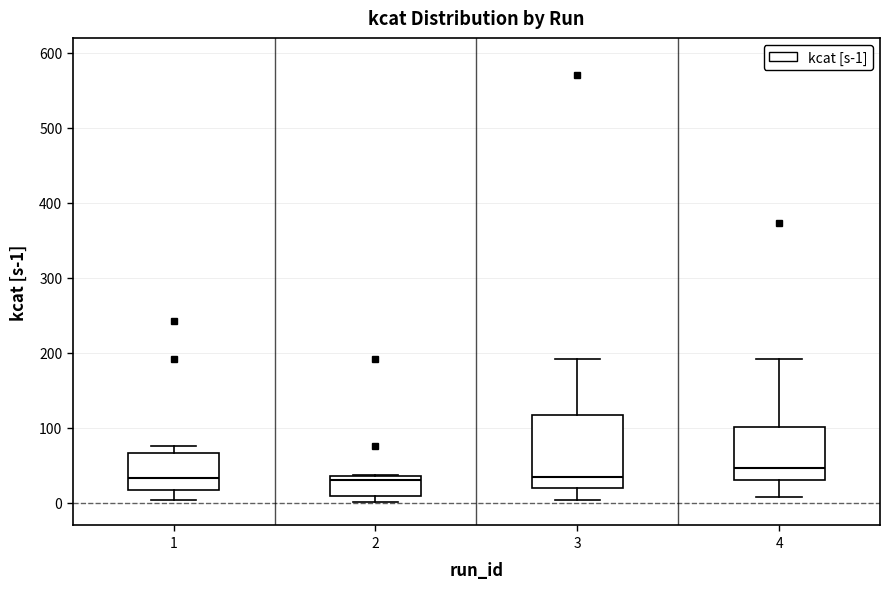

Reading left to right, read every box against the y-axis: the position of its median line, the range the box covers, and the ends of its whiskers. The values are not printed on the chart, so give them approximately, as read against the axis.

1: median 30, box 20 to 70, whiskers 0 to 80
2: median 30, box 10 to 40, whiskers 0 to 40
3: median 30, box 20 to 120, whiskers 0 to 190
4: median 50, box 30 to 100, whiskers 10 to 190